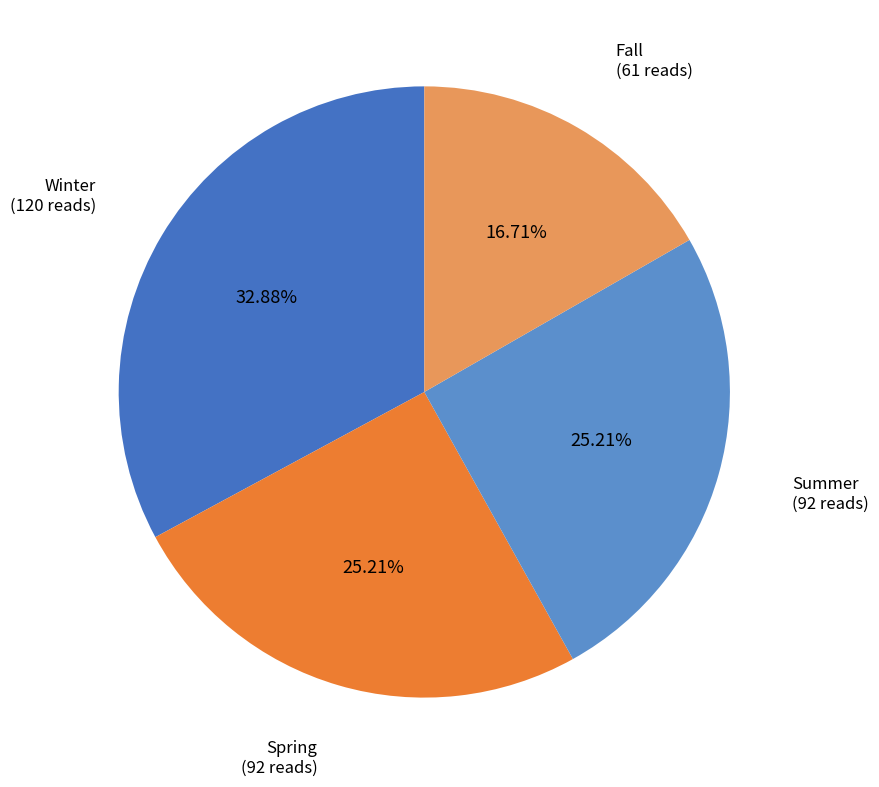

What is the smallest slice in the pie chart?

Fall